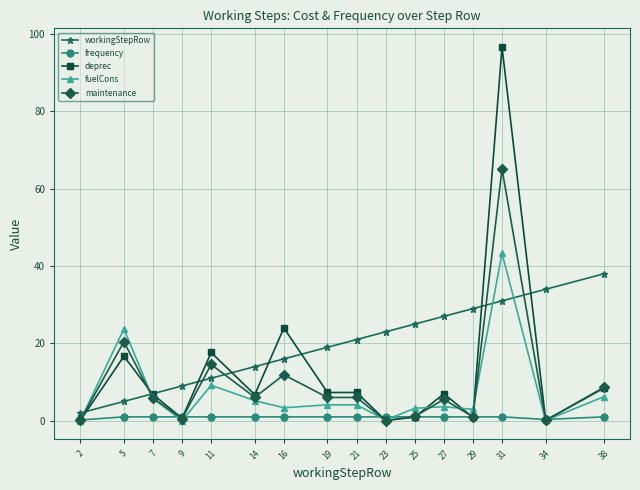

Where is maintenance nearest to the value 32?

5